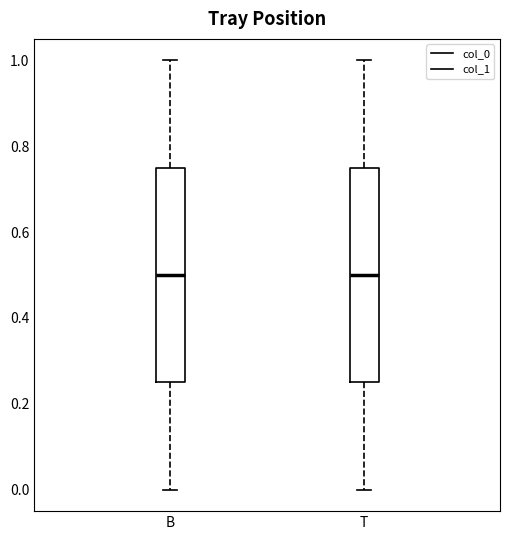

Reading left to right, read every box against the y-axis: the position of its median line, the range the box covers, and the ends of its whiskers. The values are not printed on the chart, so give them approximately, as read against the axis.

B: median 0.50, box 0.26 to 0.76, whiskers 0.00 to 1.00
T: median 0.50, box 0.26 to 0.76, whiskers 0.00 to 1.00